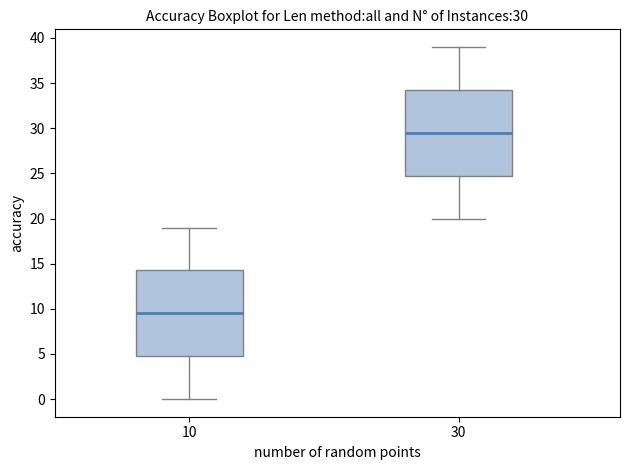

Which box's median line is the highest?

30